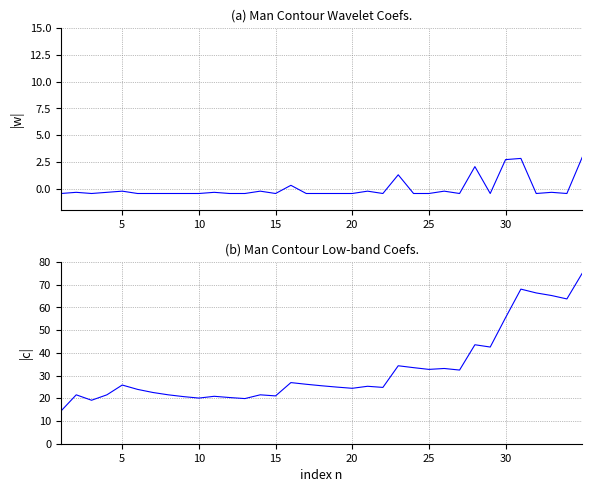

Reading left to right, what are all the values shown in this chart?

|w|: -0.5	-0.4	-0.5	-0.4	-0.2	-0.5	-0.5	-0.5	-0.5	-0.5	-0.4	-0.5	-0.5	-0.2	-0.5	0.3	-0.5	-0.5	-0.5	-0.5	-0.2	-0.5	1.3	-0.5	-0.5	-0.2	-0.5	2.1	-0.5	2.7	2.8	-0.5	-0.4	-0.5	2.9
|c|: 14.3	21.5	19.1	21.5	25.8	23.9	22.5	21.5	20.7	20.1	20.9	20.3	19.9	21.5	21.0	26.9	26.2	25.5	24.9	24.4	25.3	24.8	34.3	33.5	32.7	33.1	32.4	43.5	42.5	55.5	68.0	66.3	65.2	63.7	75.0